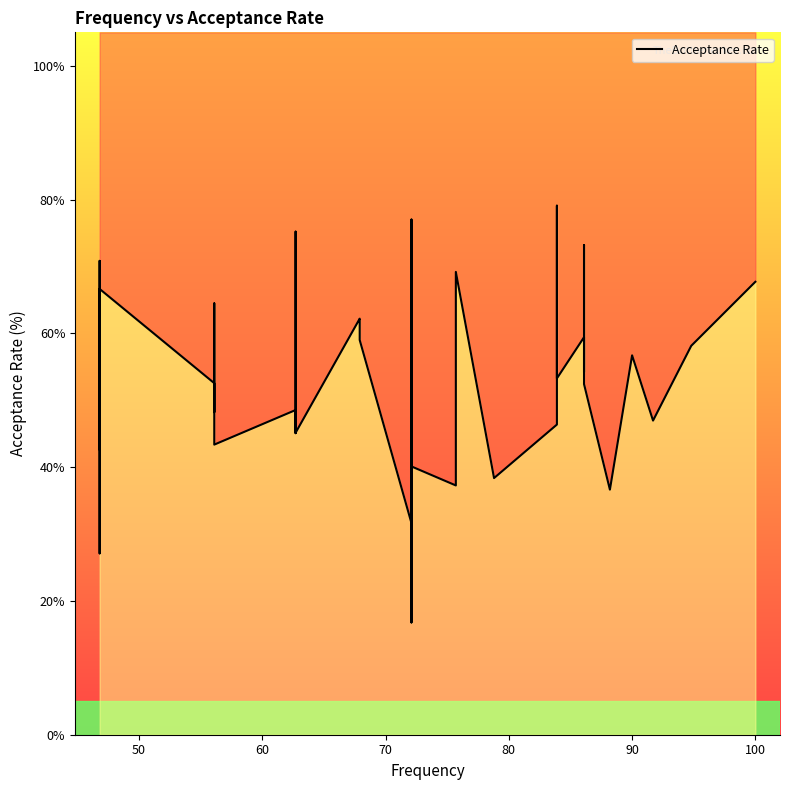

The value at 90 is 56.7. True or false?

True